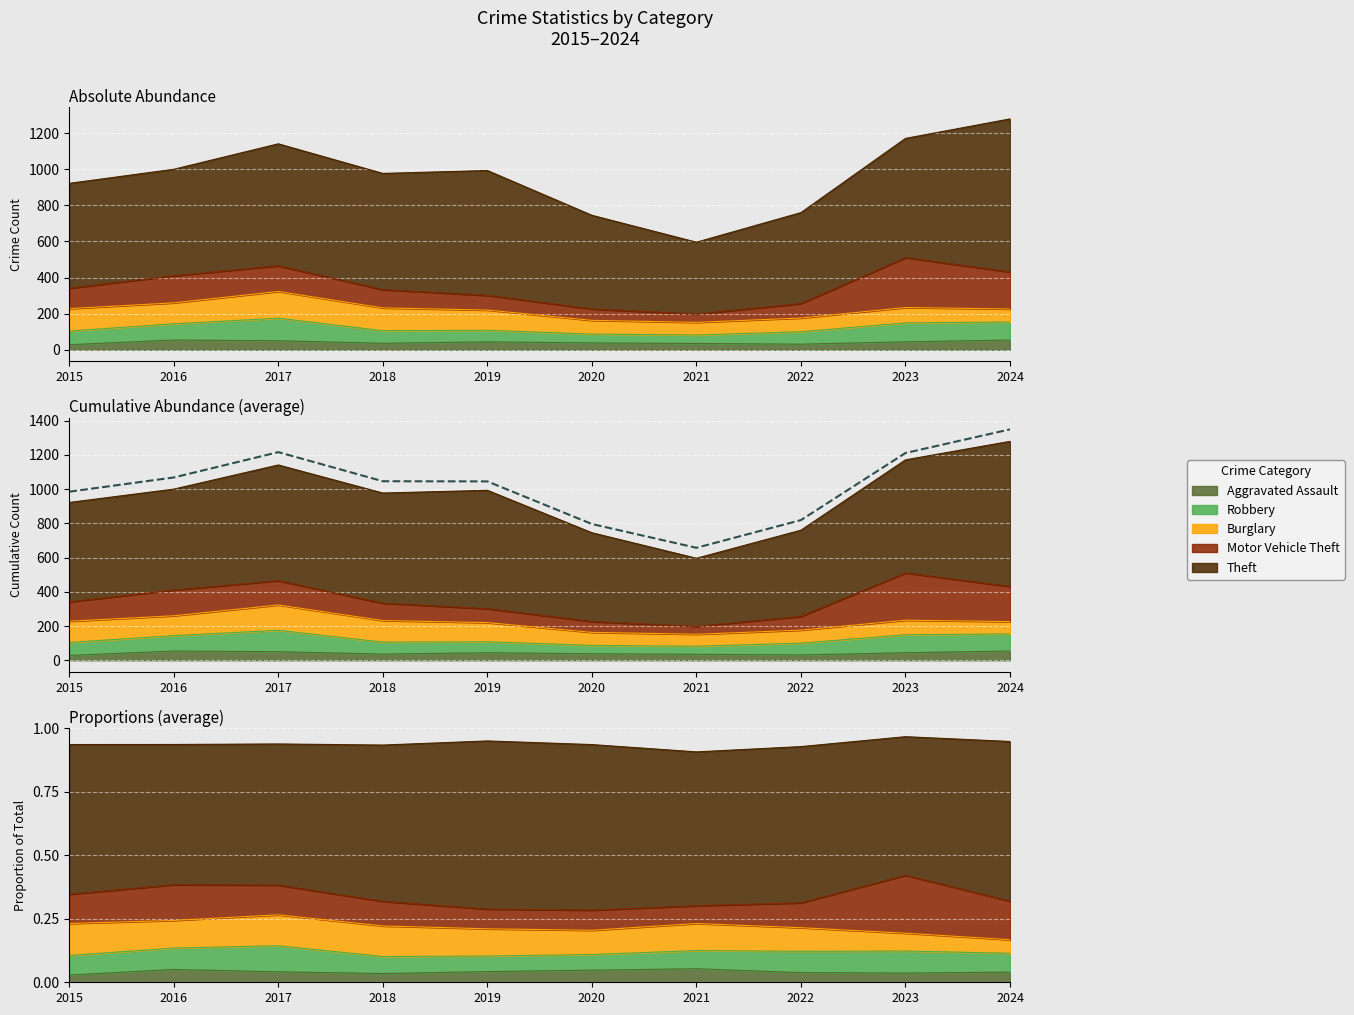

What is the difference between the maximum and minimum values?

692